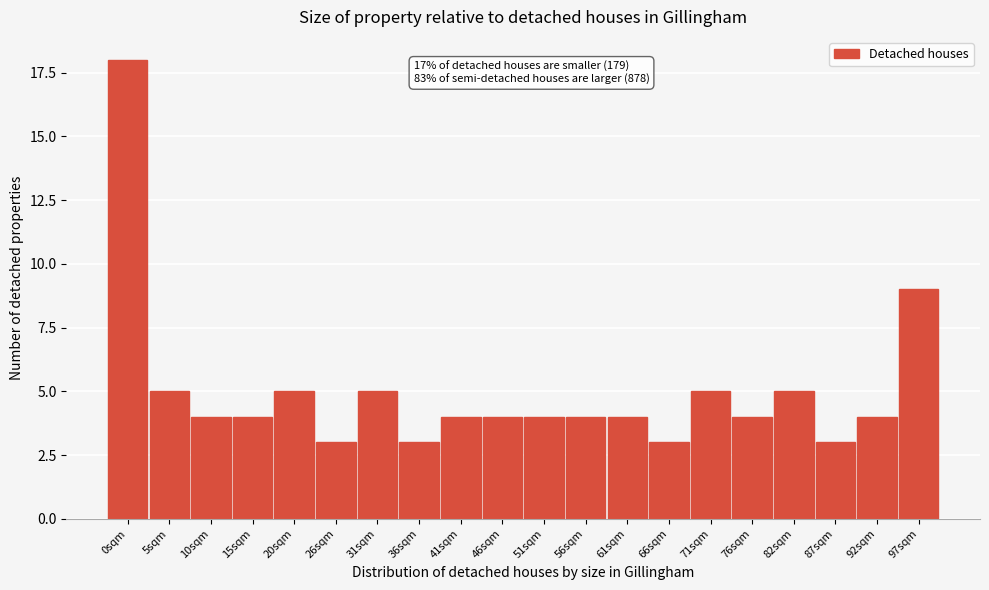

Reading right to left, what are all the values shown in this chart?

97sqm=9	92sqm=4	87sqm=3	82sqm=5	76sqm=4	71sqm=5	66sqm=3	61sqm=4	56sqm=4	51sqm=4	46sqm=4	41sqm=4	36sqm=3	31sqm=5	26sqm=3	20sqm=5	15sqm=4	10sqm=4	5sqm=5	0sqm=18